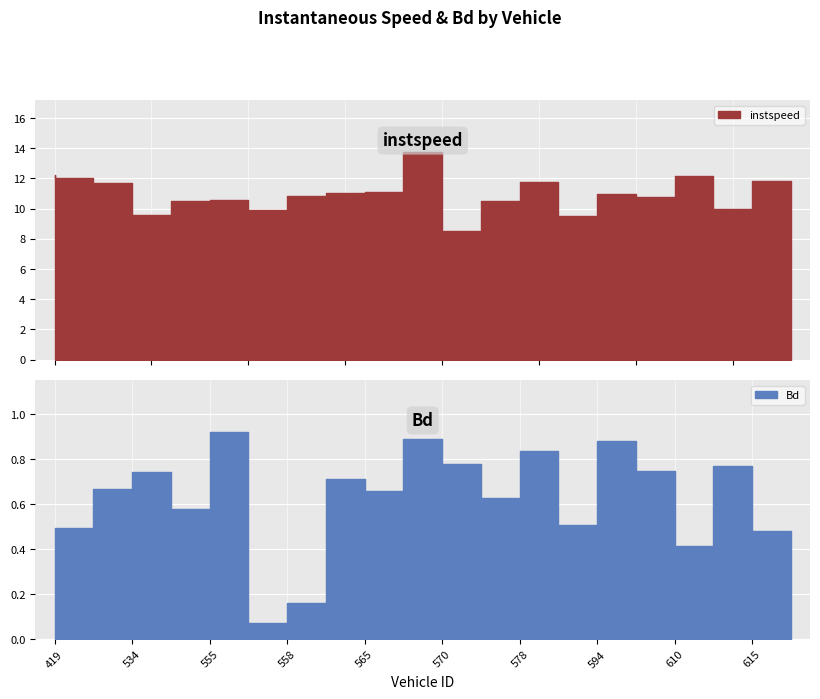

What is the minimum value shown in the chart?

0.1